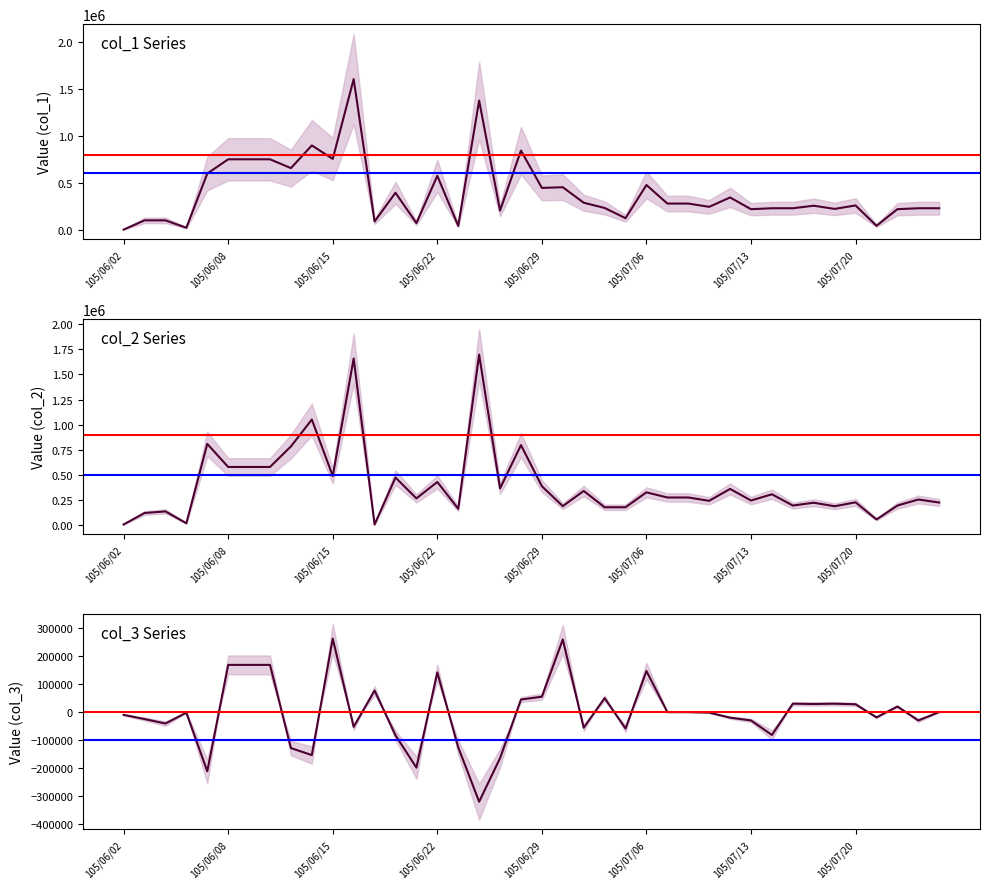

What is the difference between the col_2 values at 105/07/08 and 105/06/20?

198000